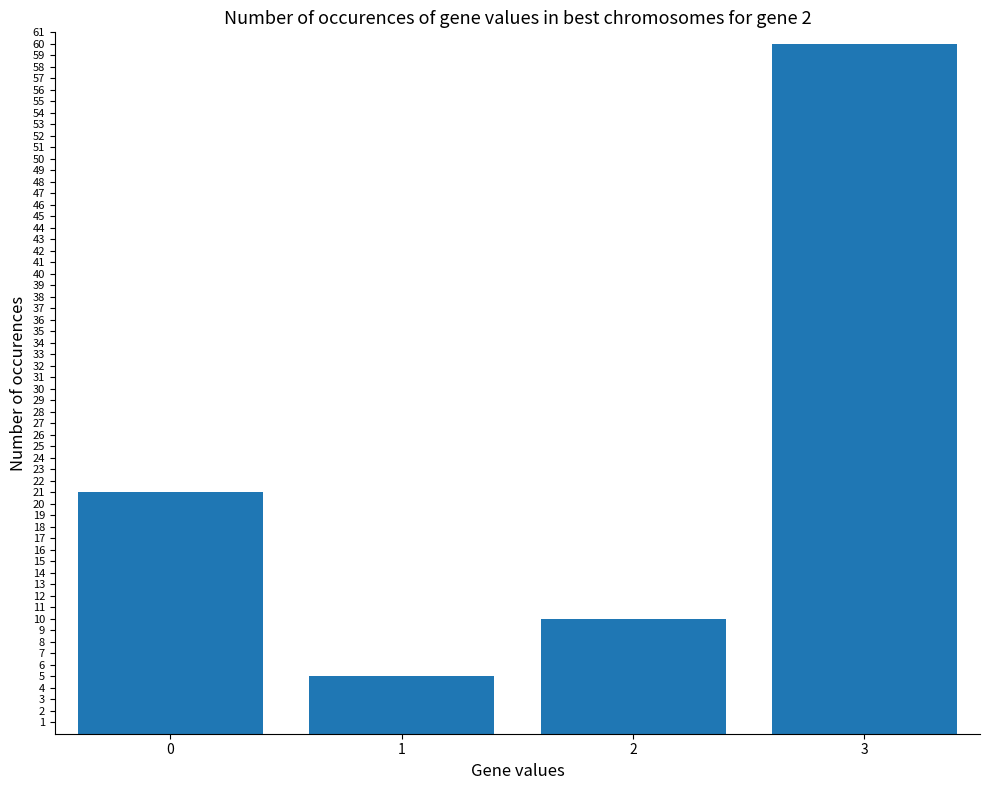

Reading right to left, extract all data points from this chart.

3=60	2=10	1=5	0=21